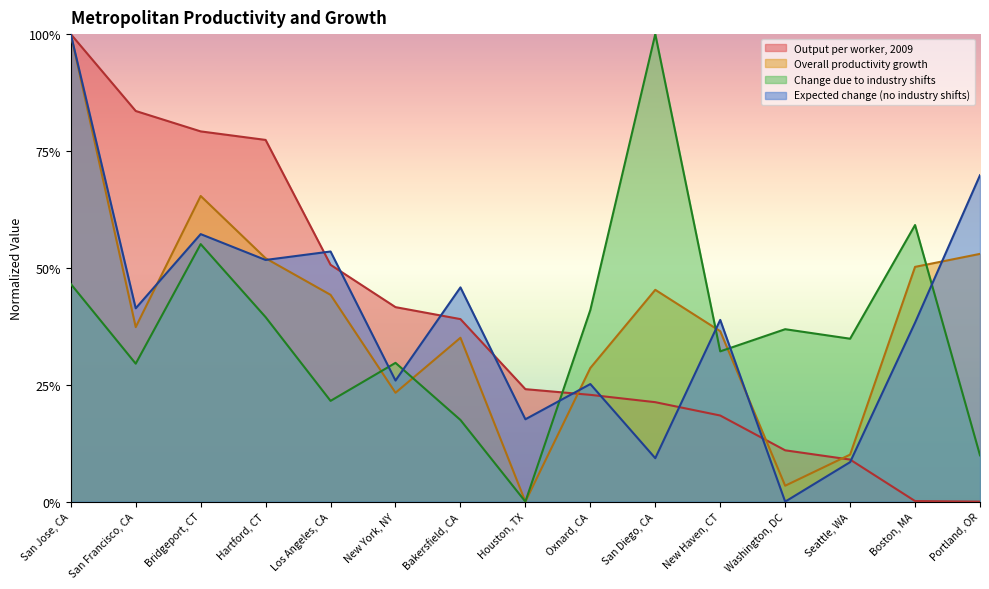

Reading left to right, list all the values displayed in this chart.

Output per worker, 2009: 1.0	0.8	0.8	0.8	0.5	0.4	0.4	0.2	0.2	0.2	0.2	0.1	0.1	0.0	0.0
Overall productivity growth, 1980 to 2009: 1.0	0.4	0.7	0.5	0.4	0.2	0.4	0.0	0.3	0.5	0.4	0.0	0.1	0.5	0.5
Change due to industry shifts: 0.5	0.3	0.6	0.4	0.2	0.3	0.2	0.0	0.4	1.0	0.3	0.4	0.3	0.6	0.1
Expected change absent industry shifts: 1.0	0.4	0.6	0.5	0.5	0.3	0.5	0.2	0.3	0.1	0.4	0.0	0.1	0.4	0.7